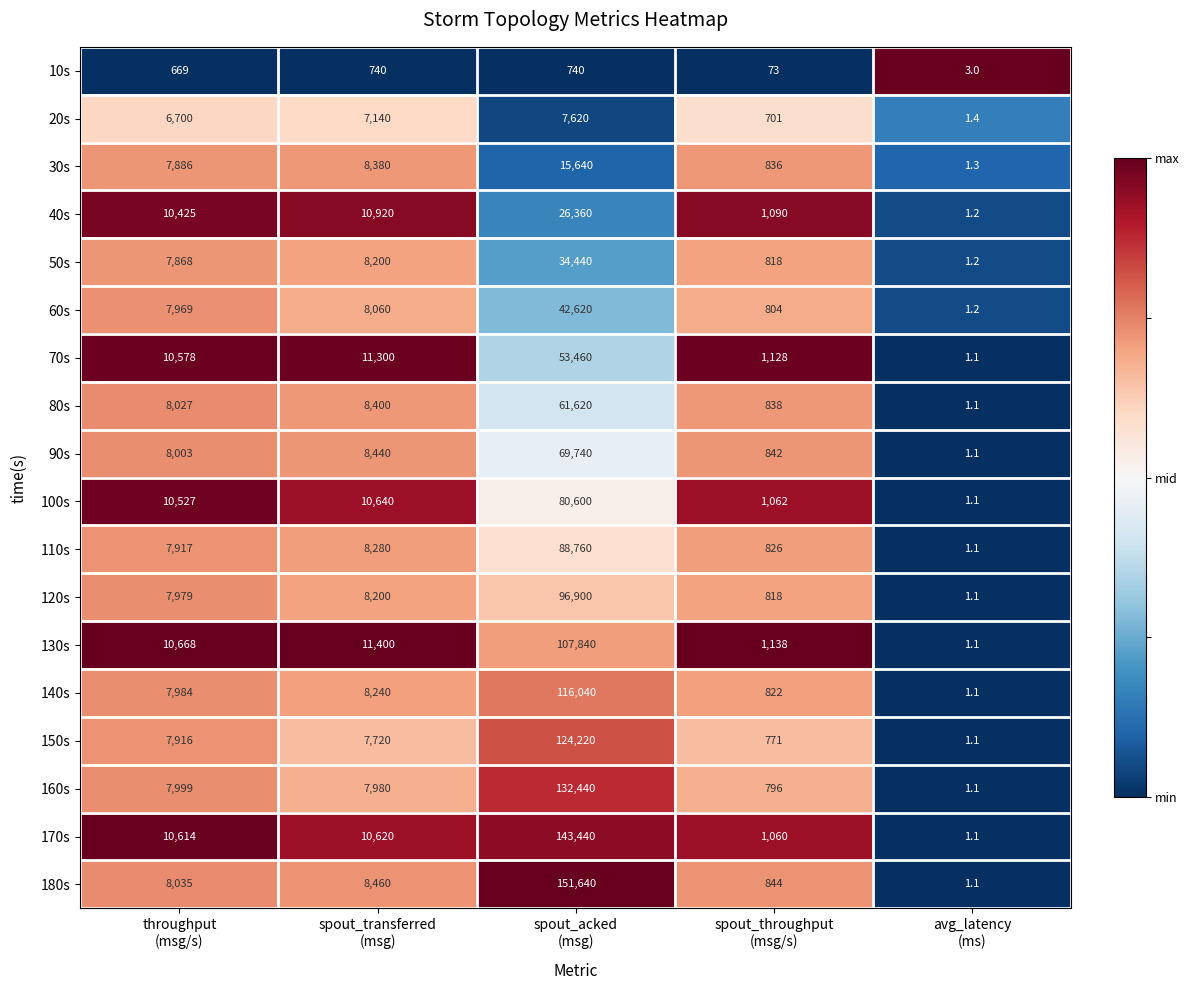

What is the total value across all series at spout_transferred
(msg)?

153120.0